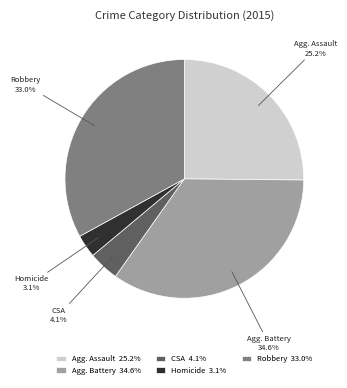

Is there any slice that represents more than half of the pie?

No